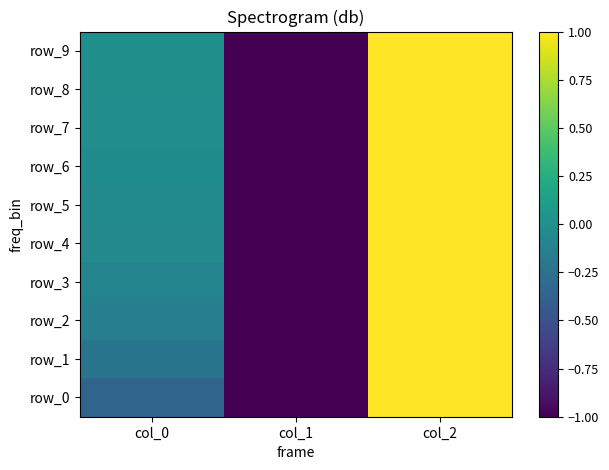

Reading right to left, transcribe all the data shown in this chart.

row_0: 1.0	-1.0	-0.4
row_1: 1.0	-1.0	-0.2
row_2: 1.0	-1.0	-0.1
row_3: 1.0	-1.0	-0.1
row_4: 1.0	-1.0	-0.1
row_5: 1.0	-1.0	-0.0
row_6: 1.0	-1.0	-0.0
row_7: 1.0	-1.0	-0.0
row_8: 1.0	-1.0	-0.0
row_9: 1.0	-1.0	-0.0